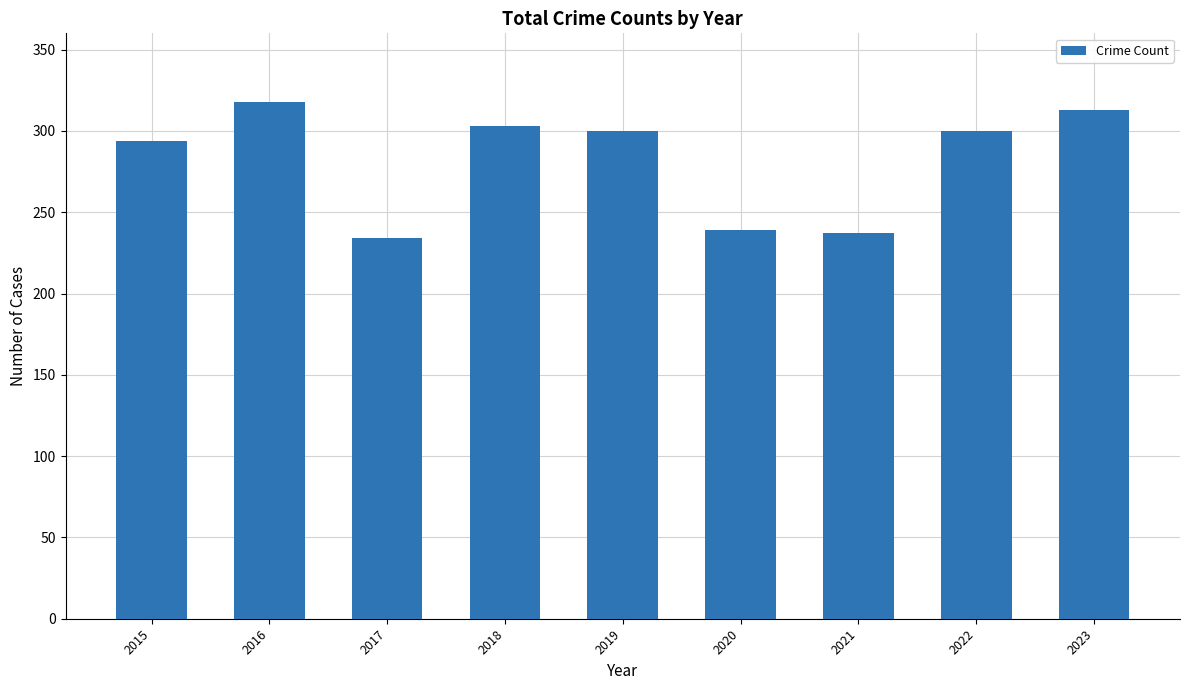

Reading left to right, what are all the values shown in this chart?

2015=294	2016=318	2017=234	2018=303	2019=300	2020=239	2021=237	2022=300	2023=313